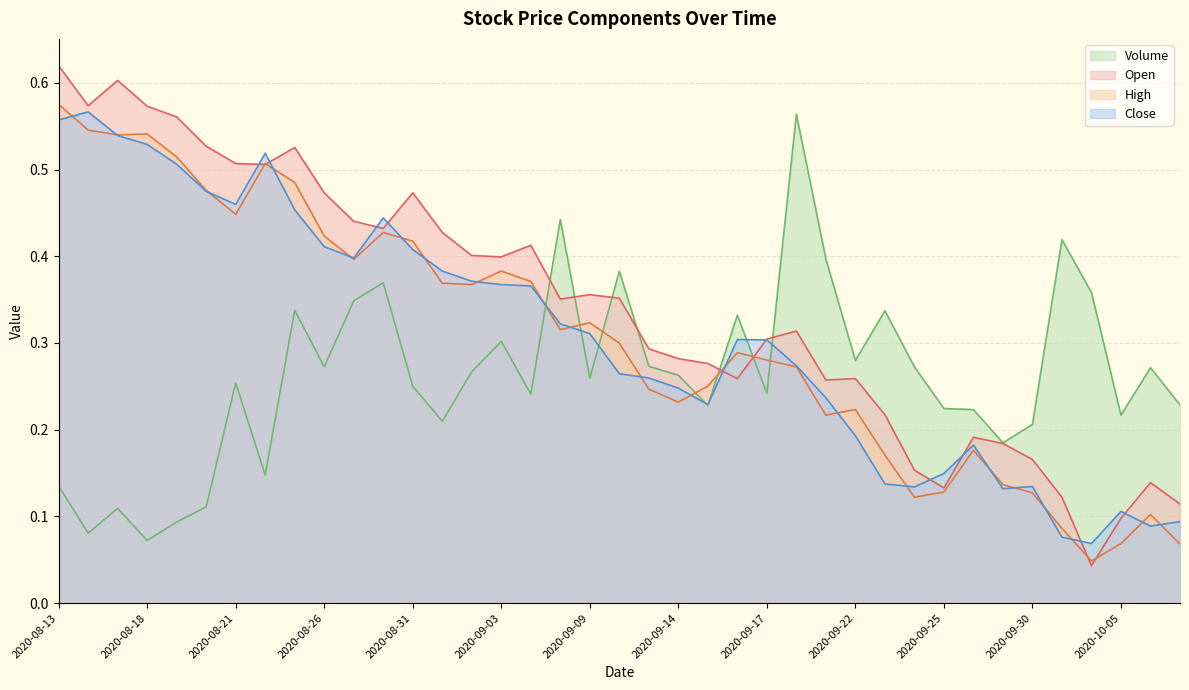

How many distinct data groups are displayed?

4